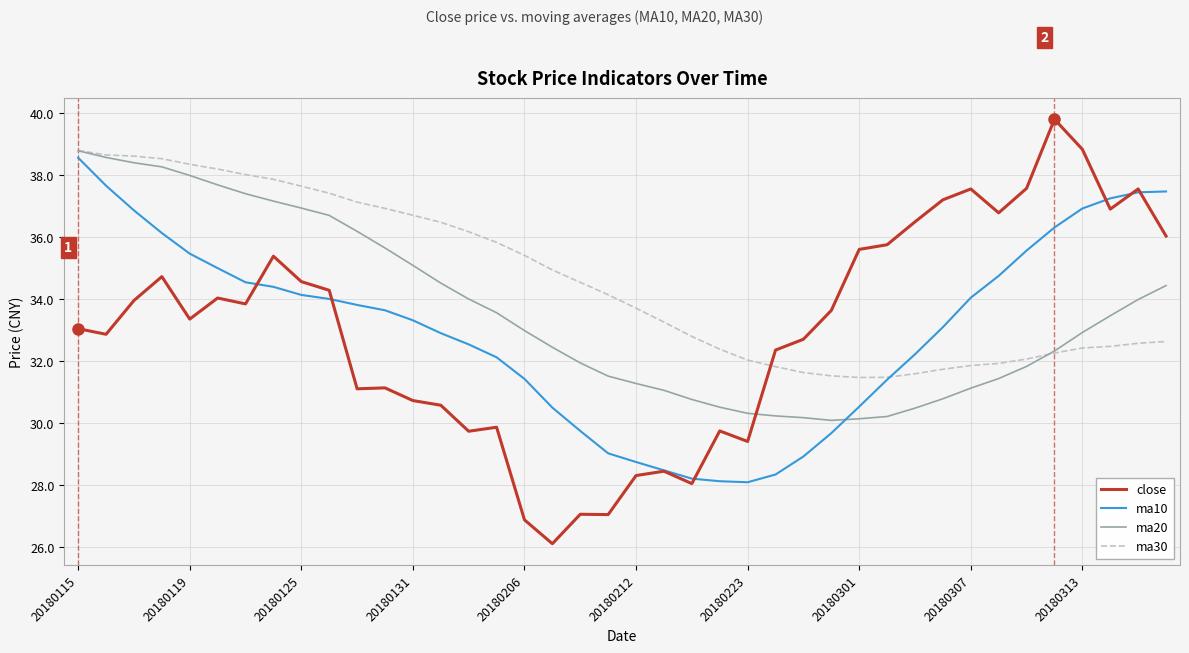

After their last crossing, which series has the higher values: ma10 or close?

ma10